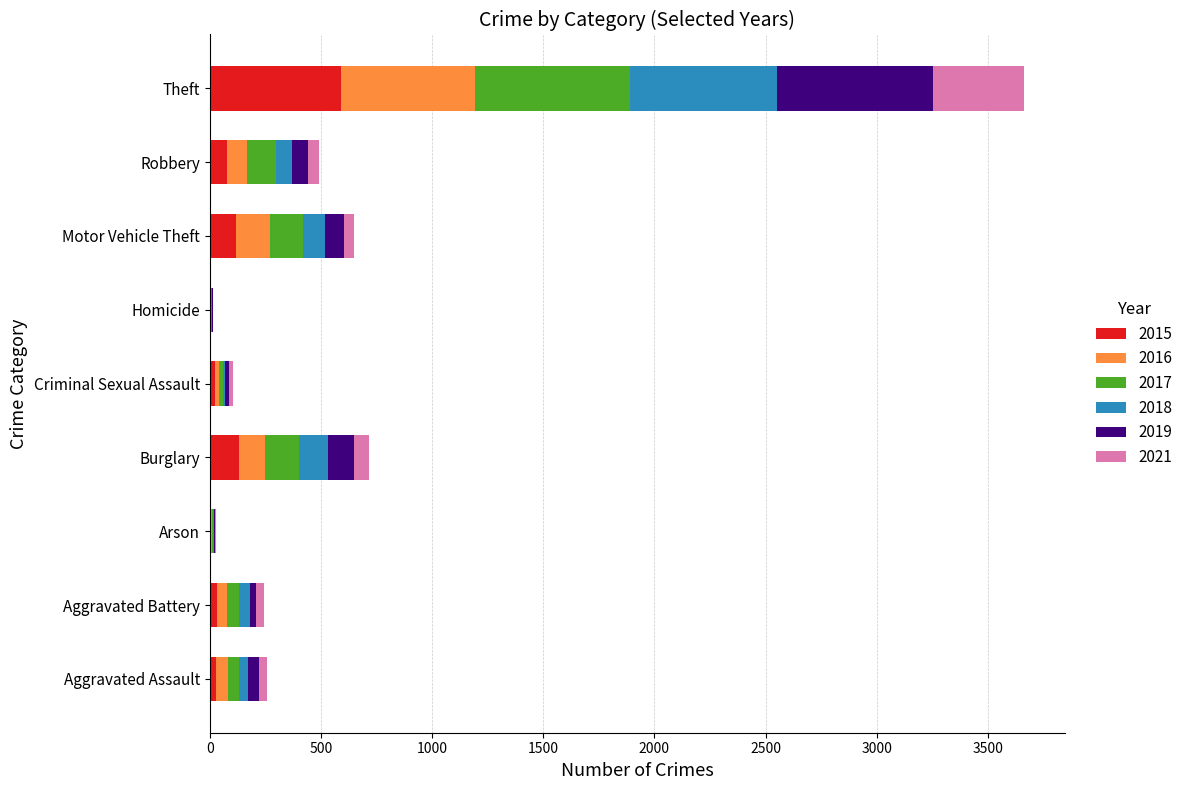

Which category has the highest value in the 2015 series?

Theft